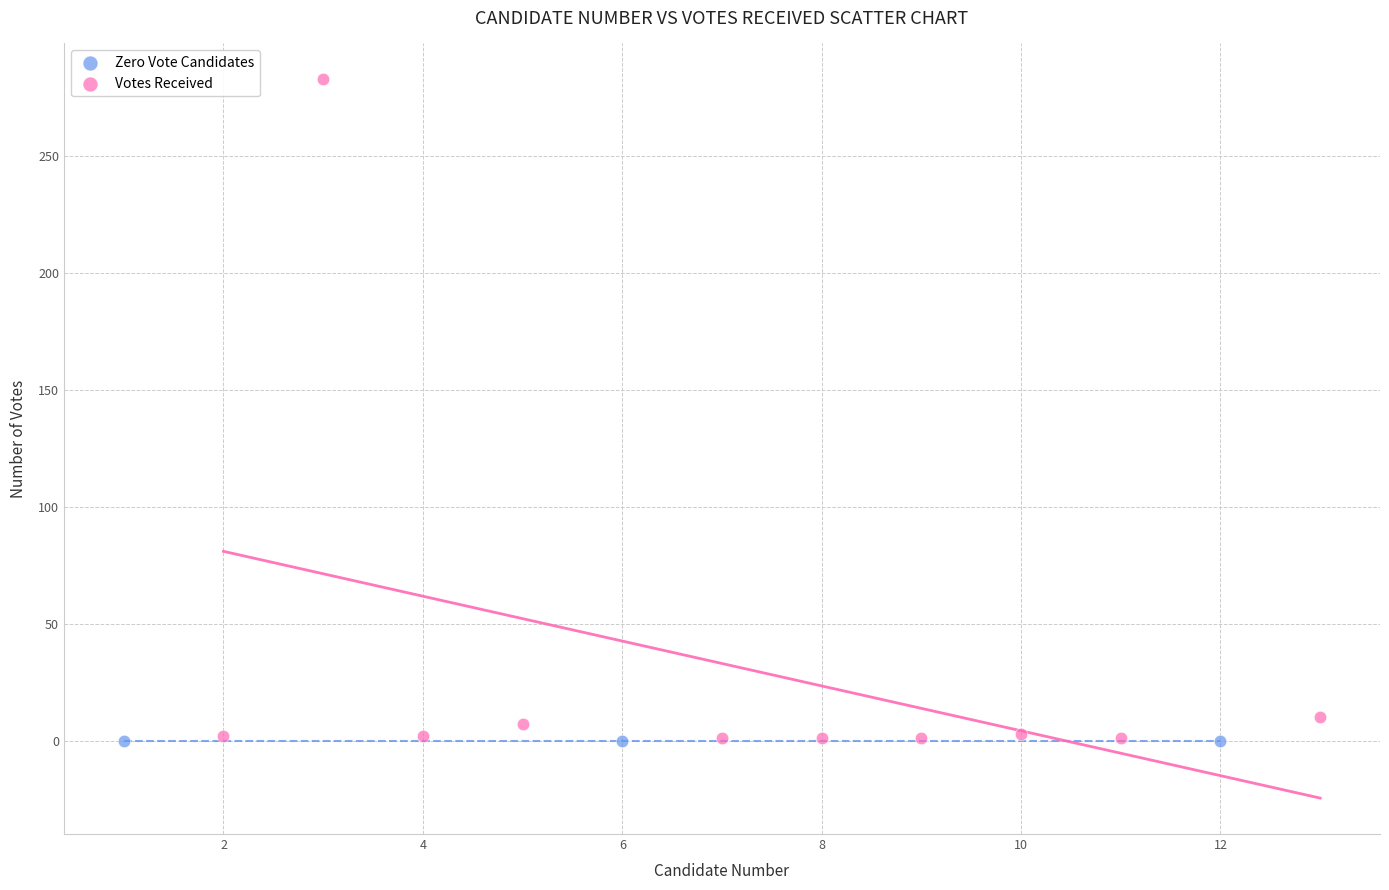

Which series reaches the maximum Y coordinate?

Votes Received